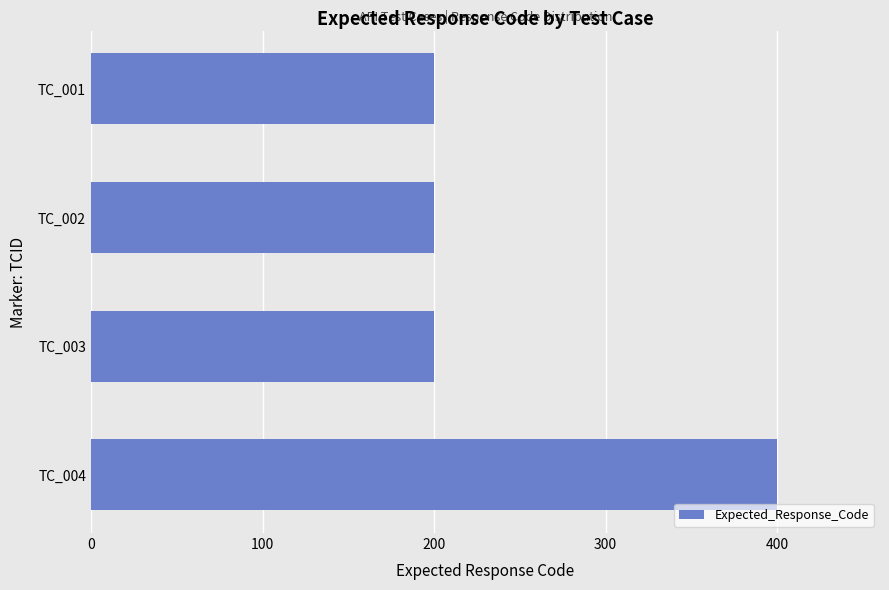

Approximately how many times larger is the value at TC_001 compared to TC_004?

0.5